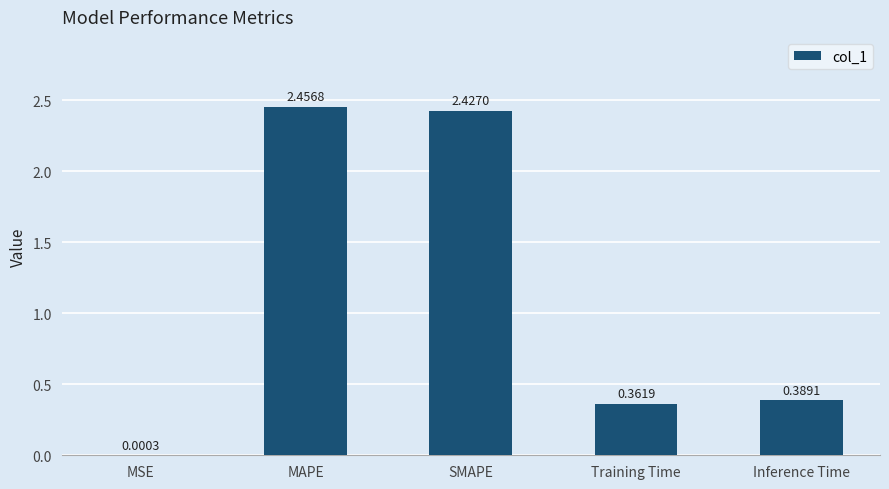

At which category does the chart reach its peak across all series?

MAPE